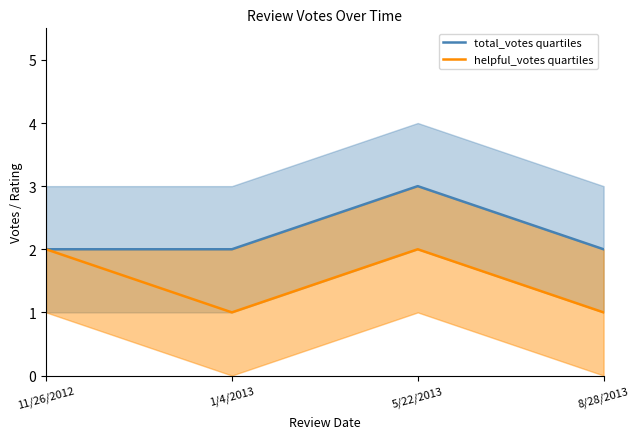

What is the maximum value shown in the chart?

3